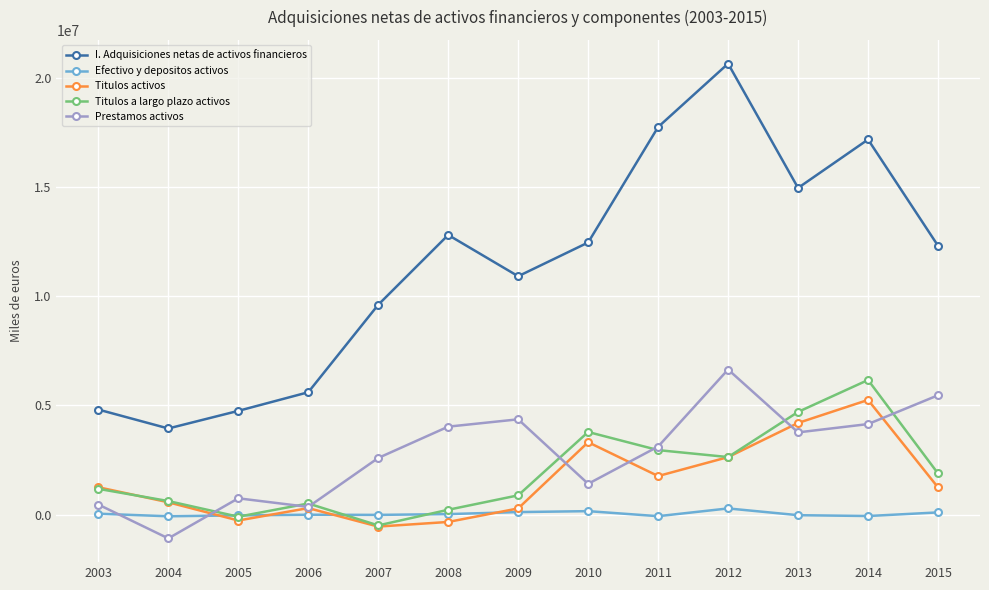

At how many categories does at least one series exceed 180079?

13